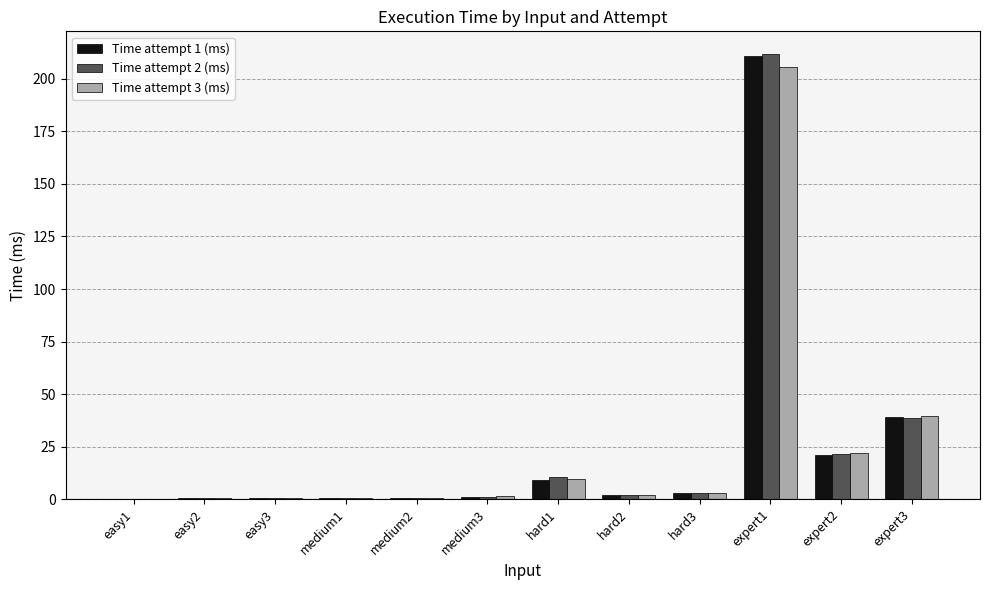

What are all the series names shown in the legend?

Time attempt 1 (ms), Time attempt 2 (ms), Time attempt 3 (ms)